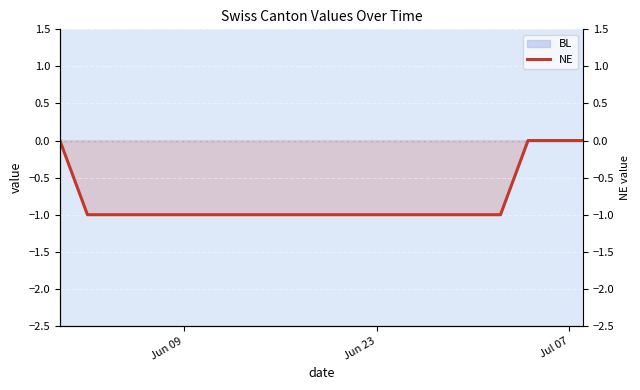

True or false: NE and NE_right intersect in this chart.

False